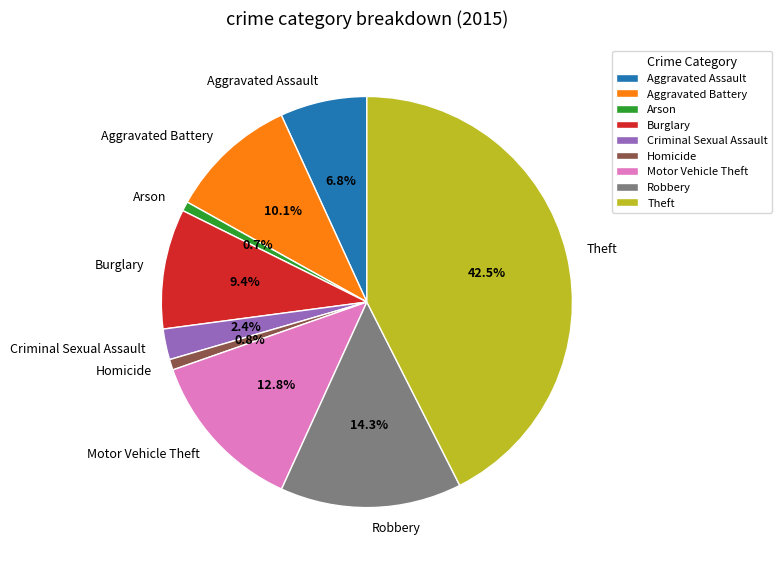

What portion of the pie excludes Motor Vehicle Theft?

87.2%